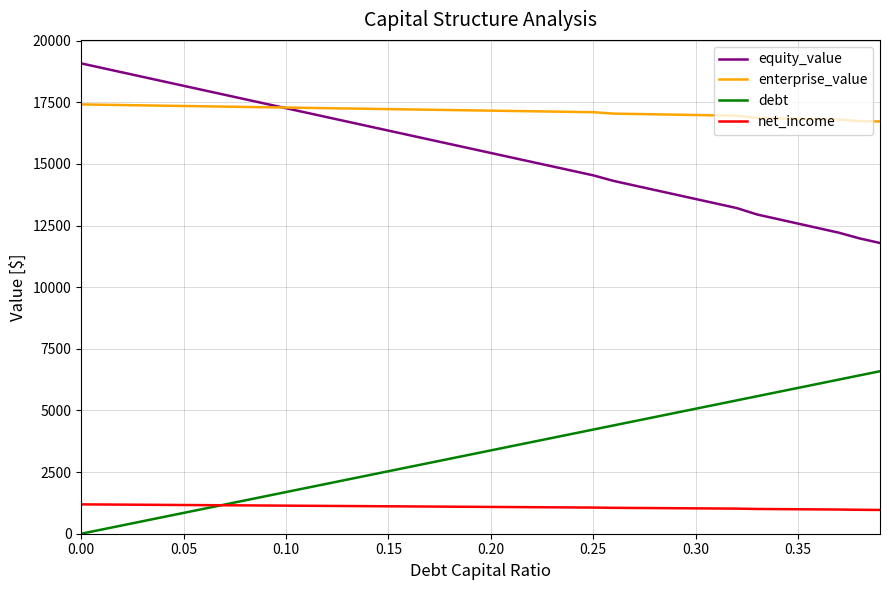

How many lines are shown in the chart?

4